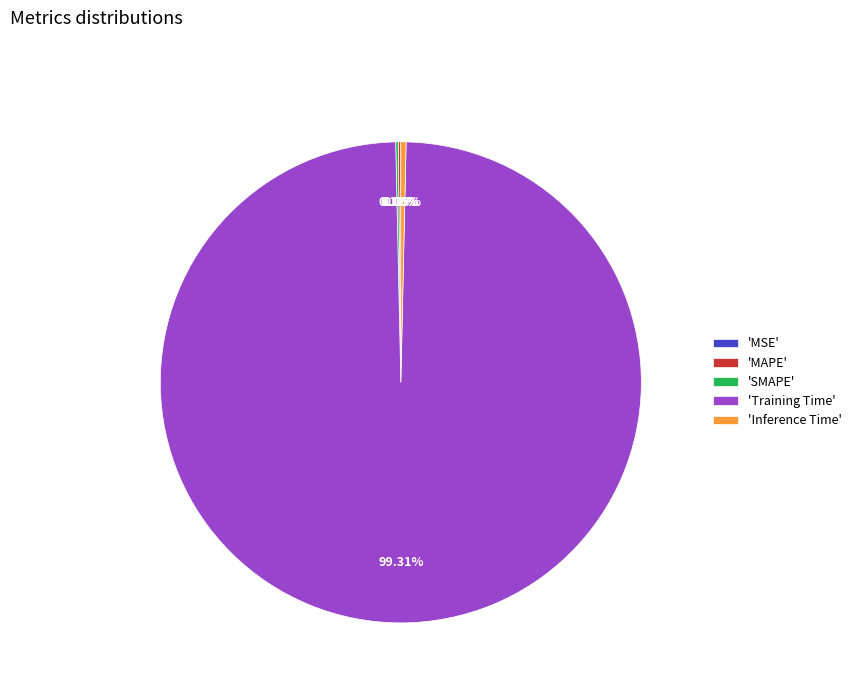

Which category has the biggest portion of the pie?

'Training Time'